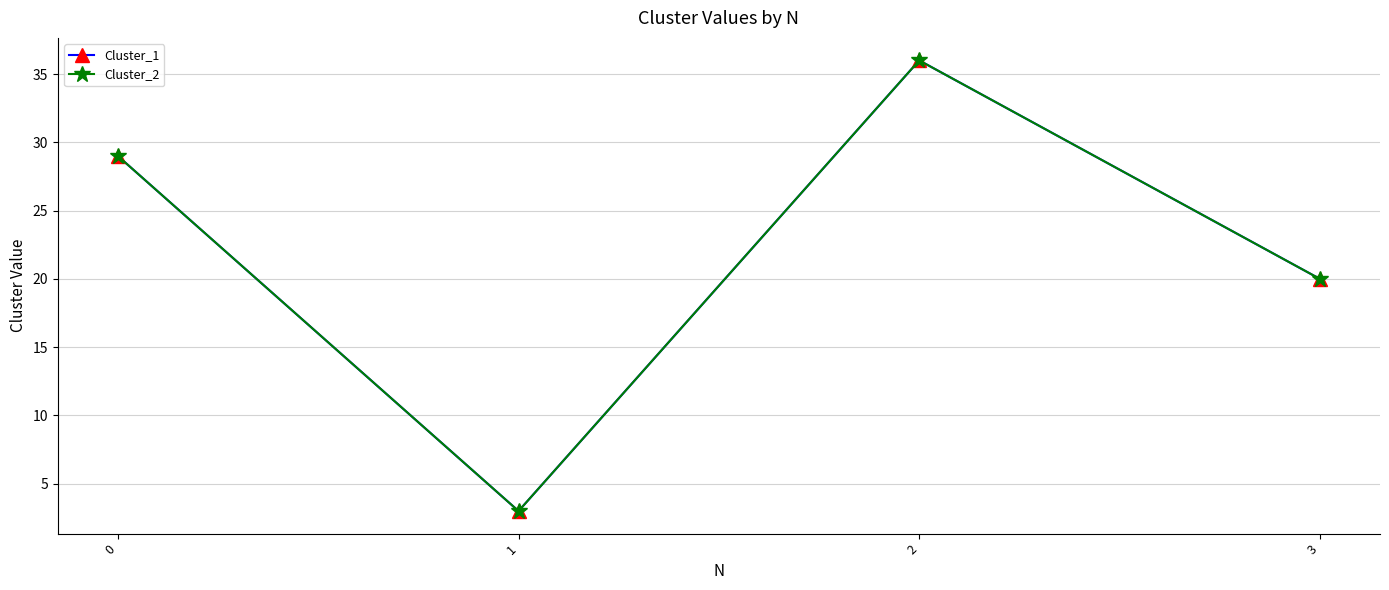

How many Cluster_1 values are between 20 and 36?

3